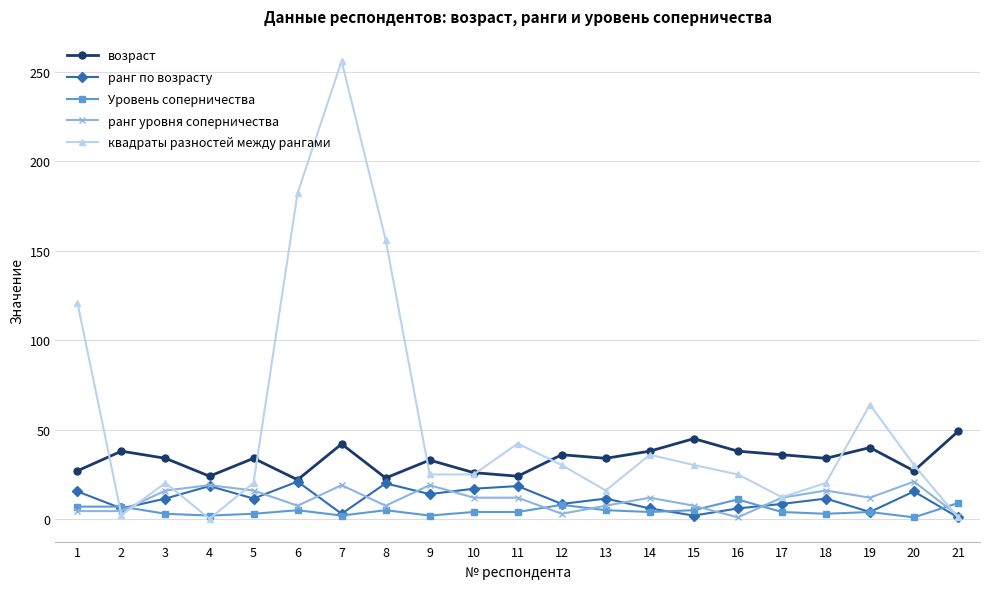

True or false: ранг уровня соперничества has more than 0 interior local peaks.

True